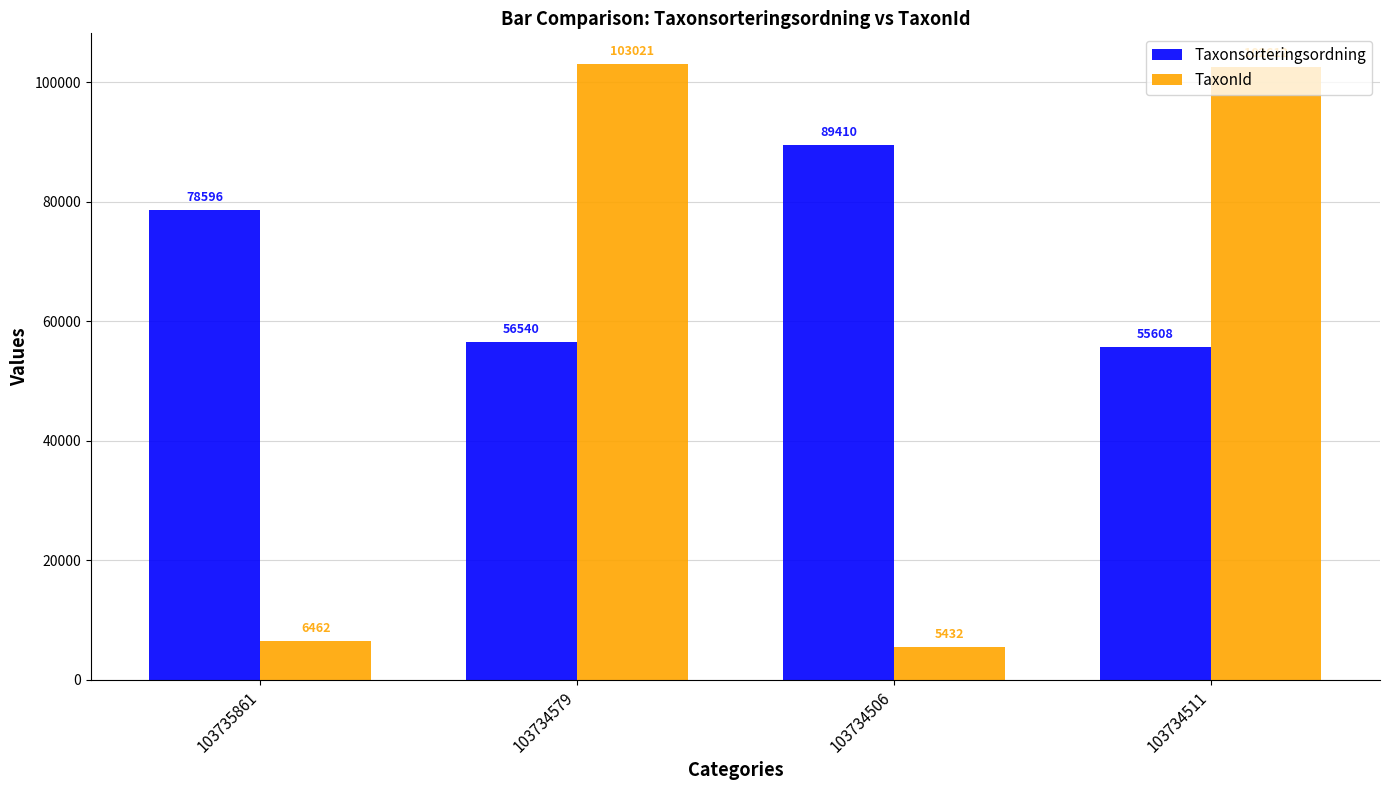

What is the label of the 4th bar from the left?

103734511